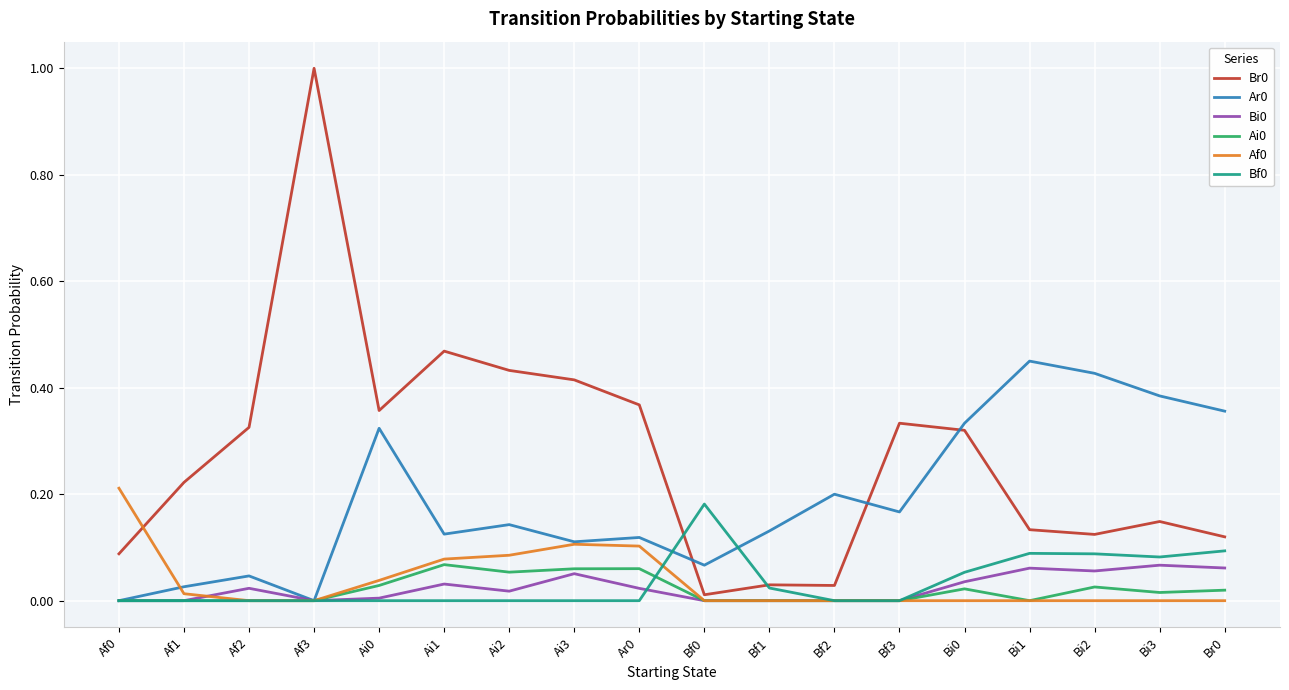

How many categories are shown in the chart?

18